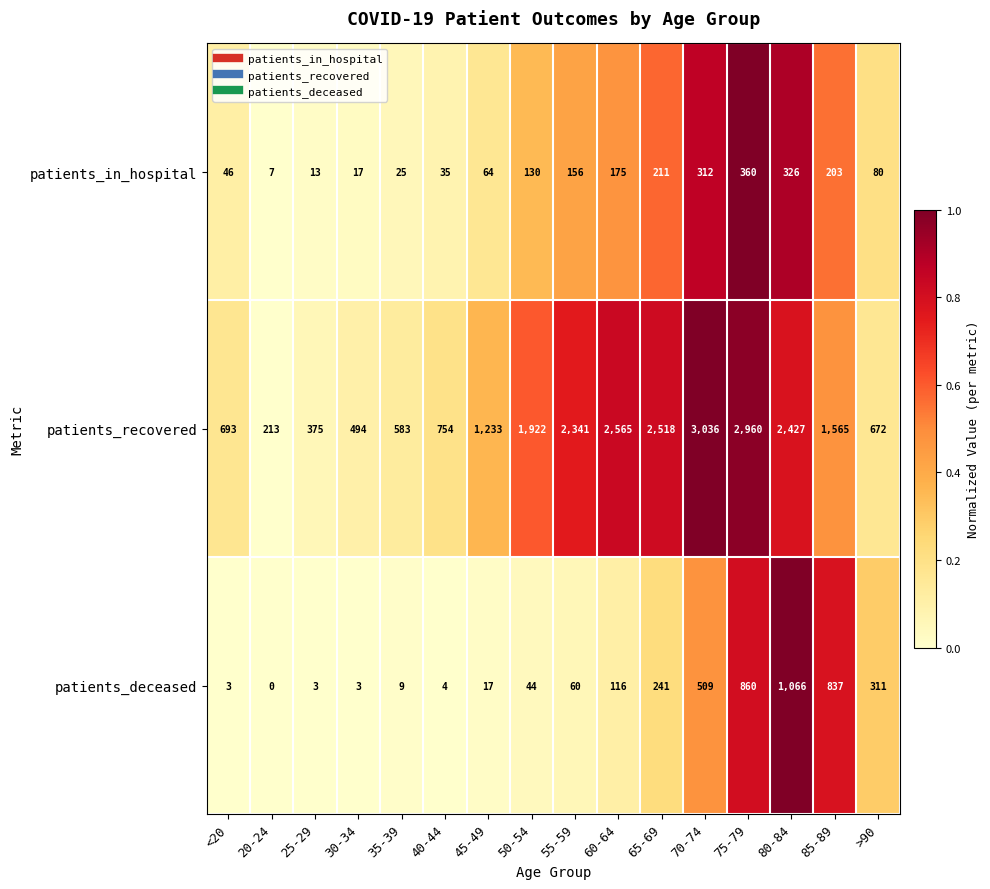

What is the difference between the highest and lowest values at 85-89?

1362